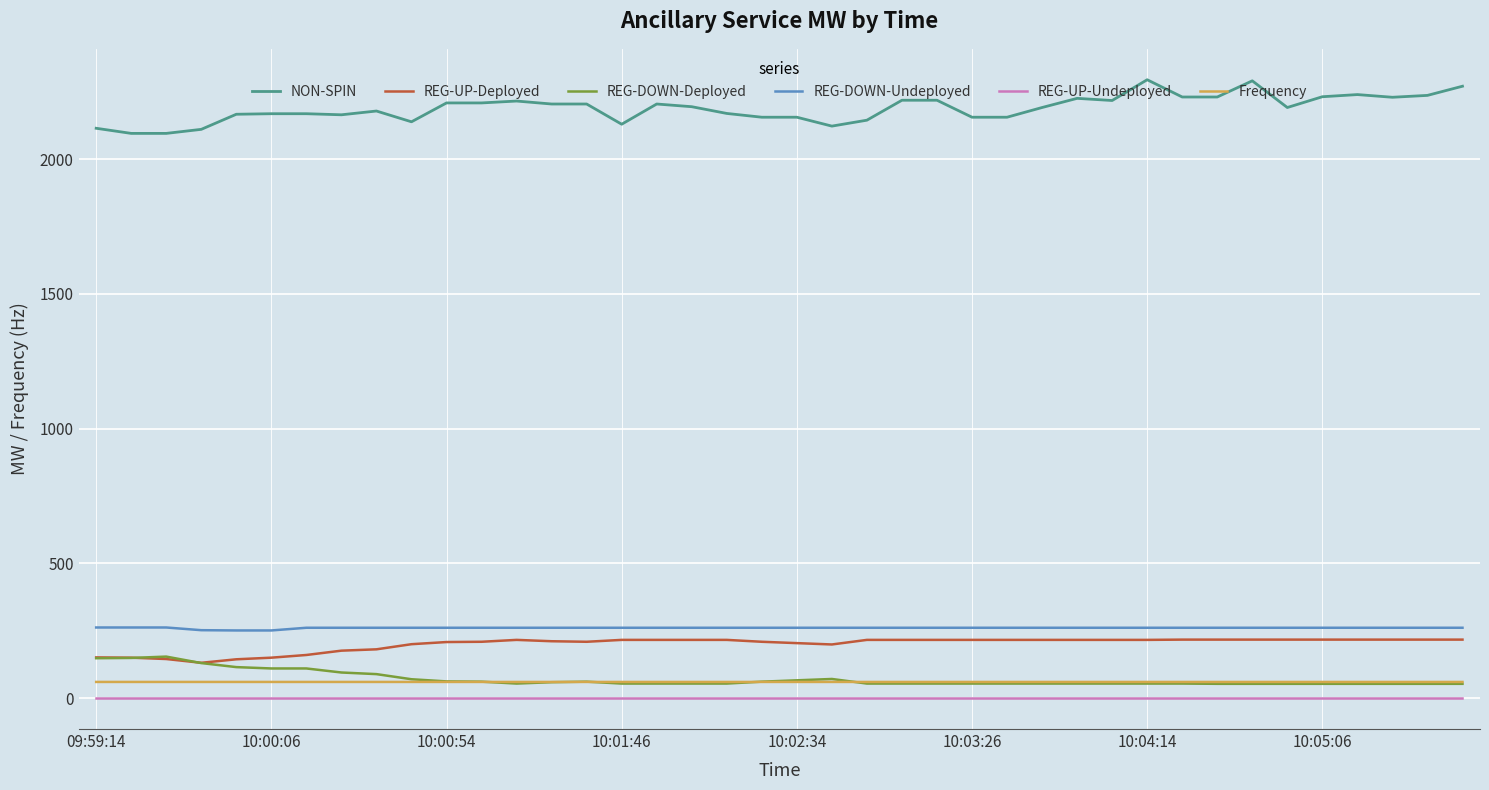

What is the maximum value for REG-DOWN-Deployed?

154.0